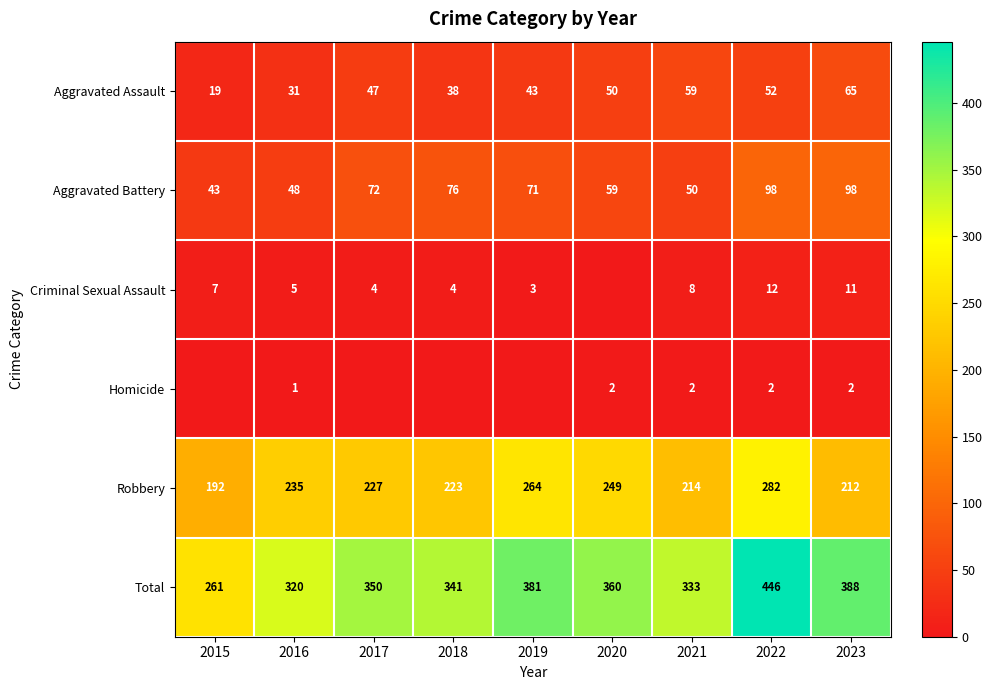

Count the number of data series in this chart.

6